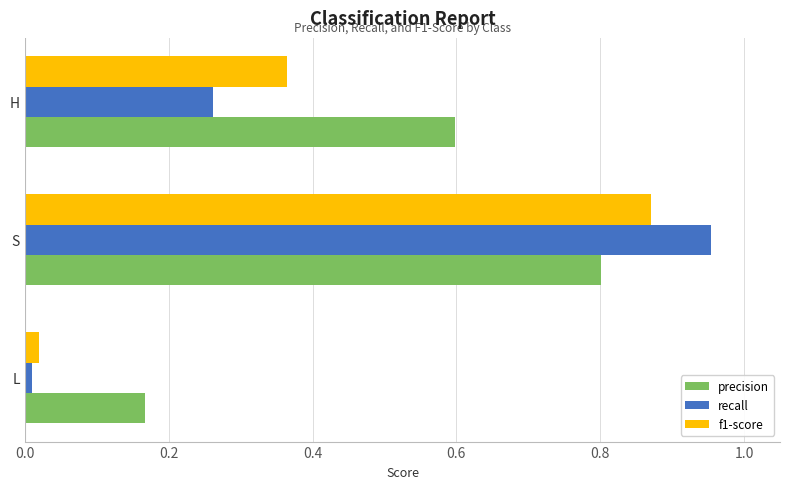

Which category has the highest value across all series?

S